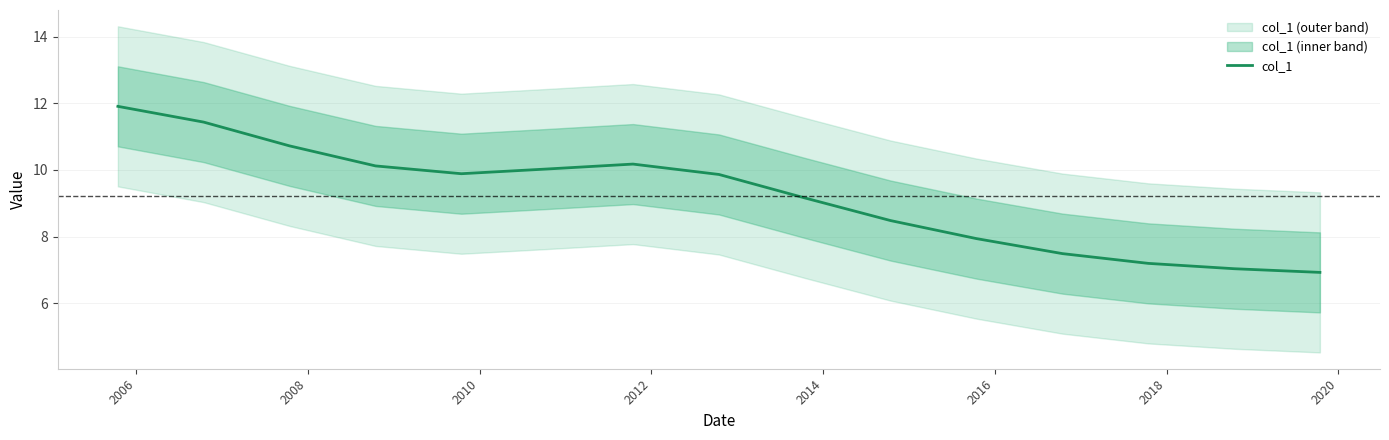

What is the sum of all values?

138.4